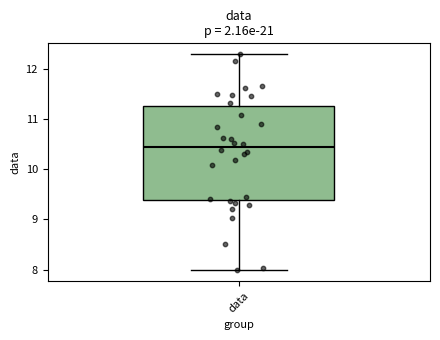

Where is the upper edge of the box for data on the y-axis? The values are not printed on the chart, so give them approximately, as read against the axis.

11.3